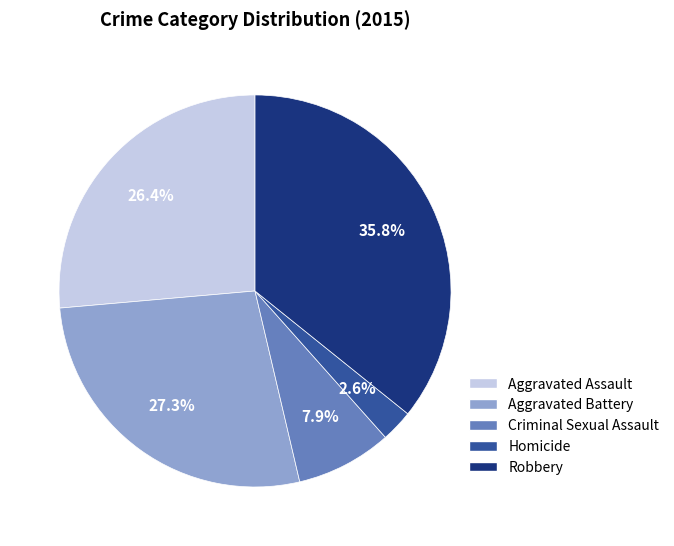

True or false: Criminal Sexual Assault accounts for 8% of the total.

True